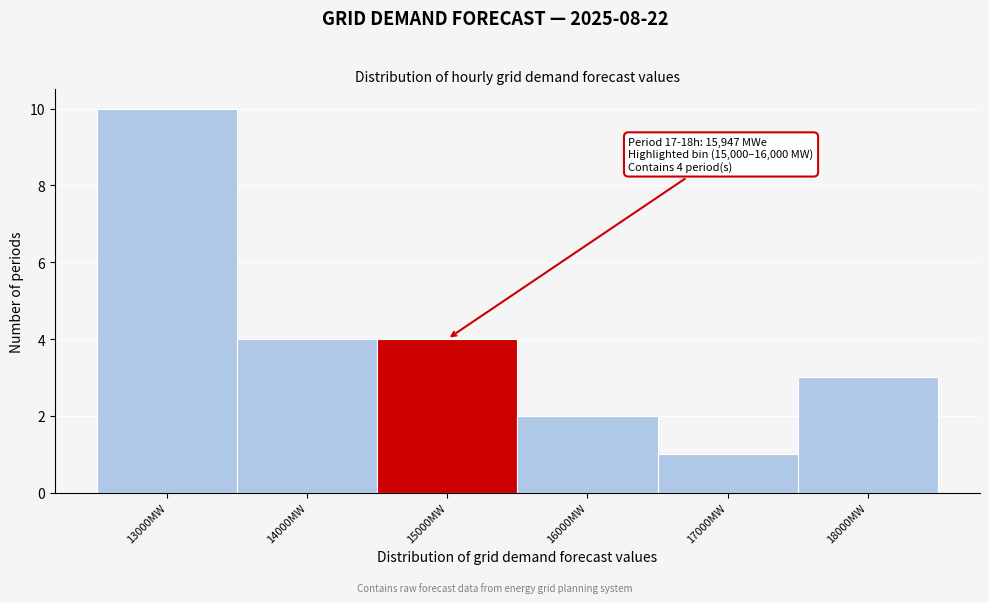

Reading right to left, list all the values displayed in this chart.

3	1	2	4	4	10